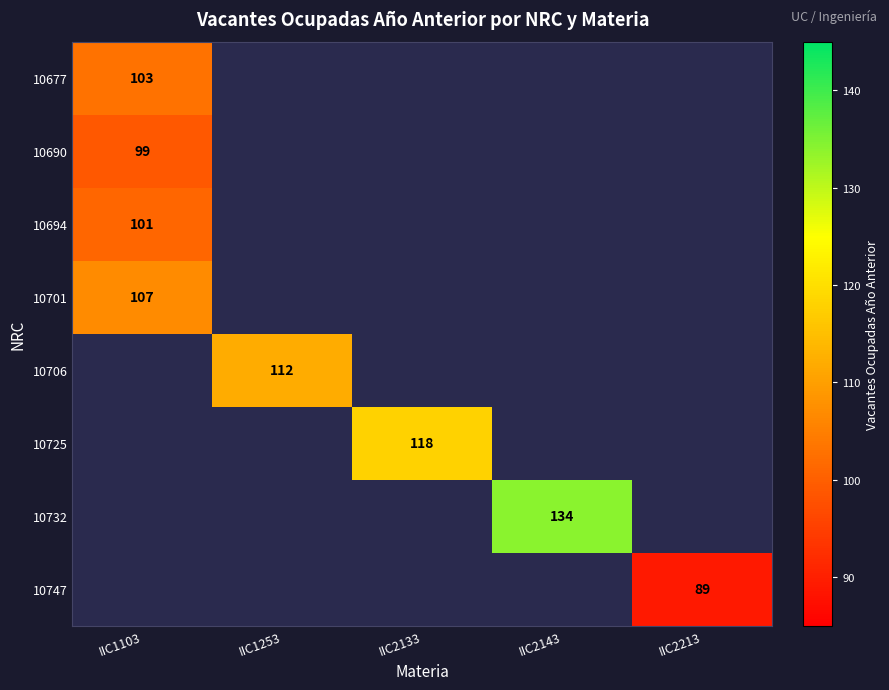

At which category does the chart reach its peak across all series?

IIC2143